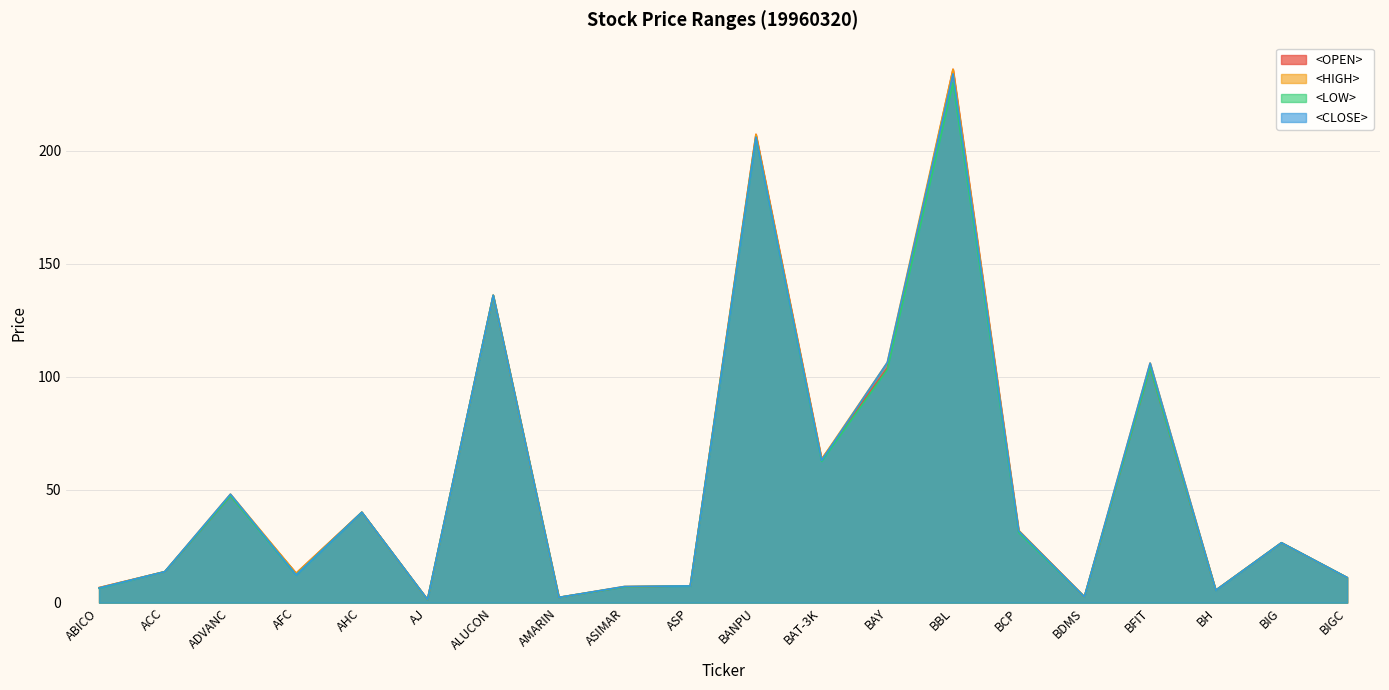

At which category does <CLOSE> reach its first local peak?

ADVANC